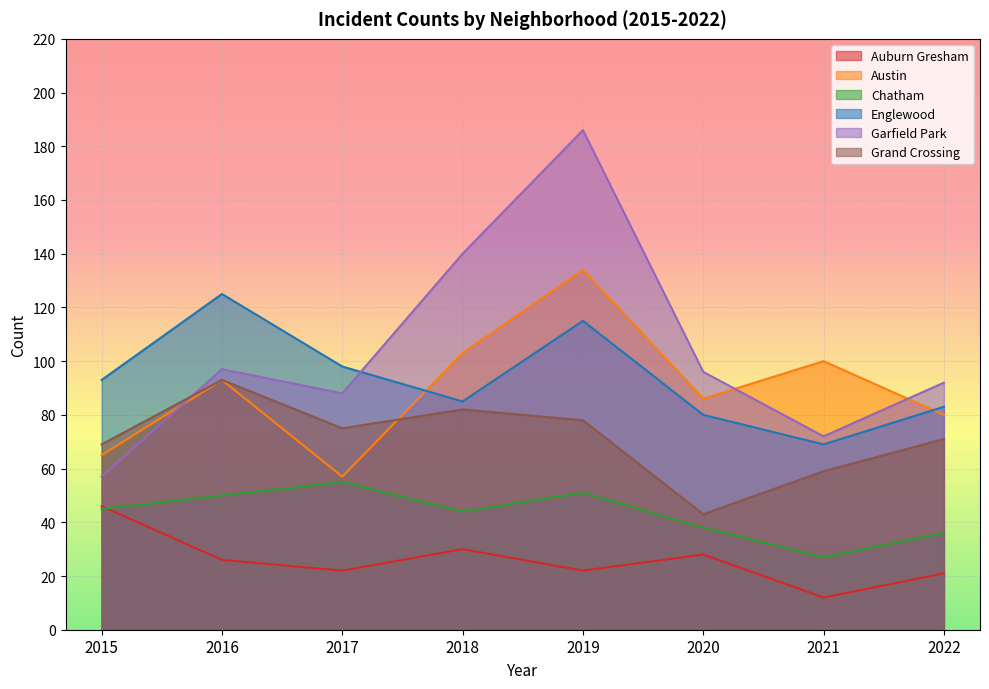

At 2016, list the series in order from smallest to largest.

Auburn Gresham, Chatham, Austin, Grand Crossing, Garfield Park, Englewood